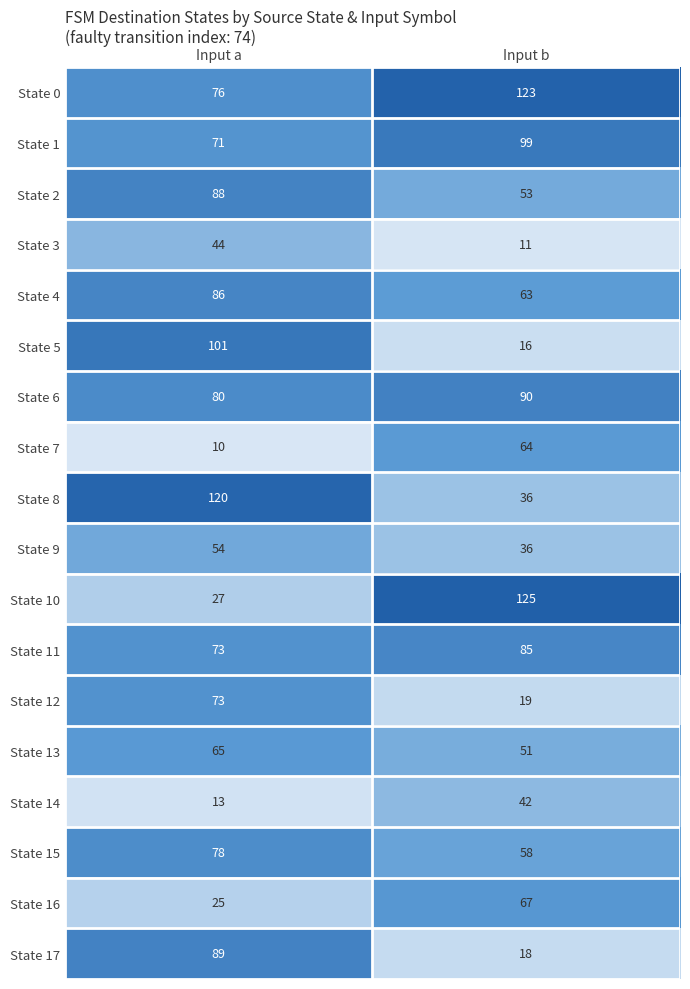

Count the number of categories in the chart.

2